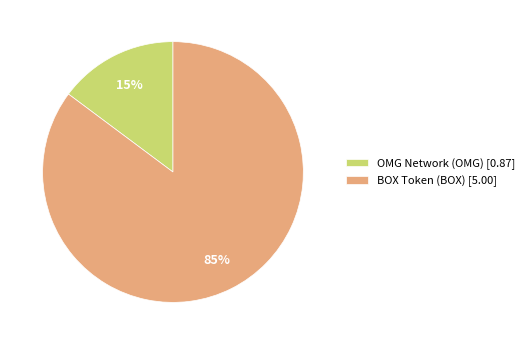

Between OMG Network (OMG) [0.87] and BOX Token (BOX) [5.00], which is larger?

BOX Token (BOX) [5.00]